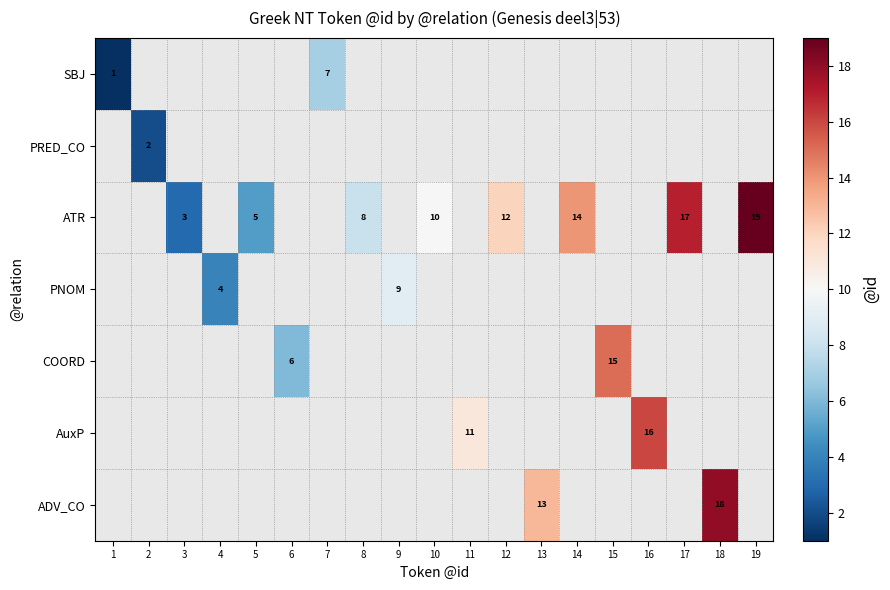

At how many categories does at least one series exceed 3?

16